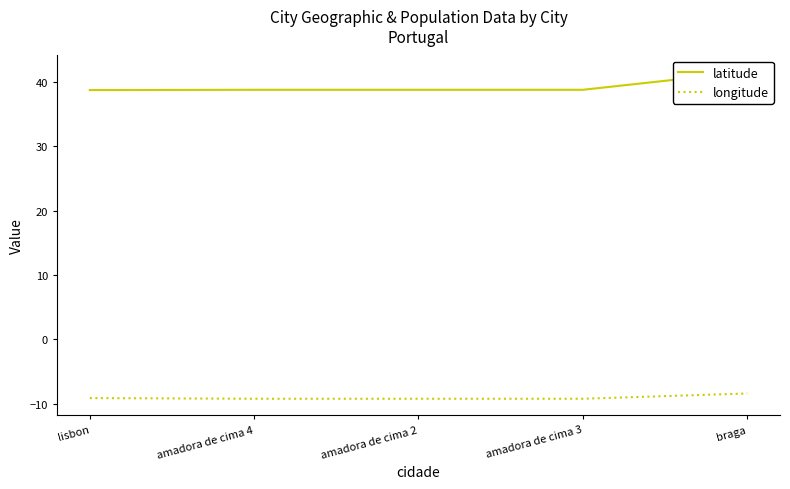

Reading left to right, transcribe all the data shown in this chart.

latitude: 38.7	38.8	38.8	38.8	41.6
longitude: -9.1	-9.2	-9.2	-9.2	-8.4